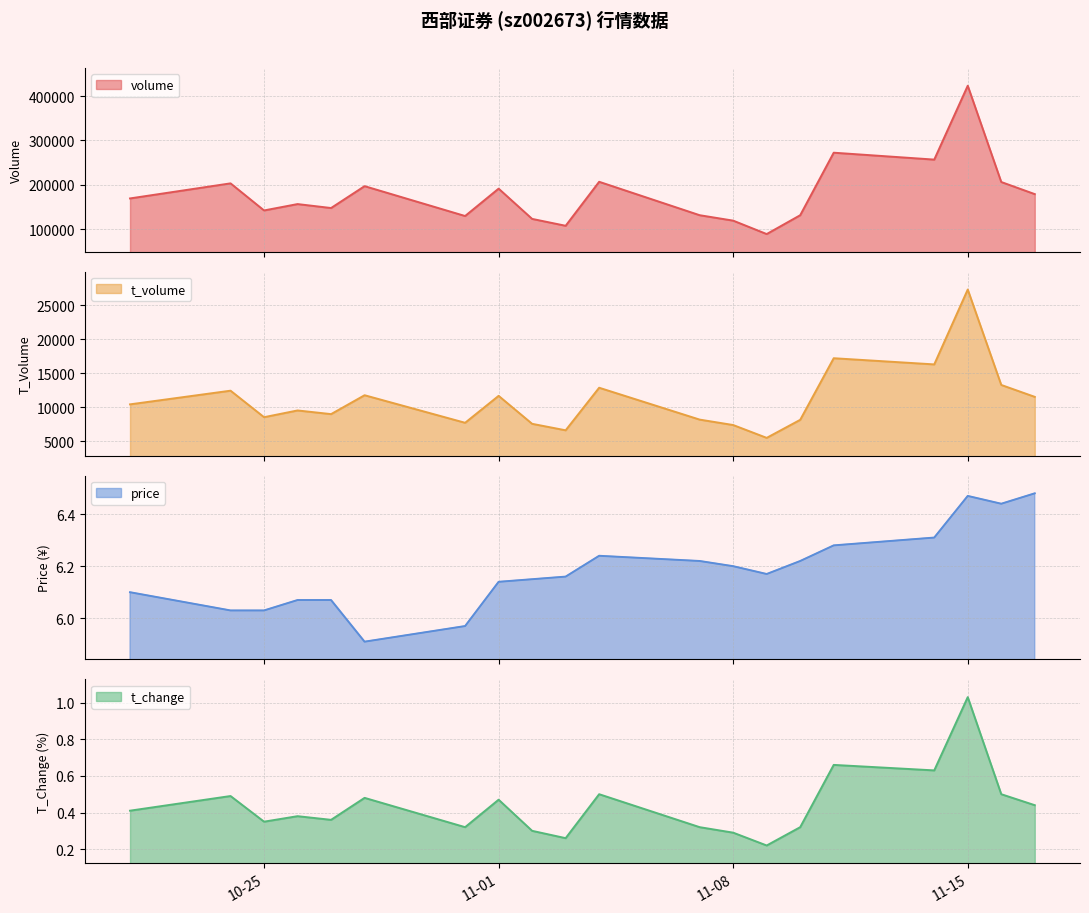

True or false: volume has a value of 348420.6 at 2022-11-16.

False